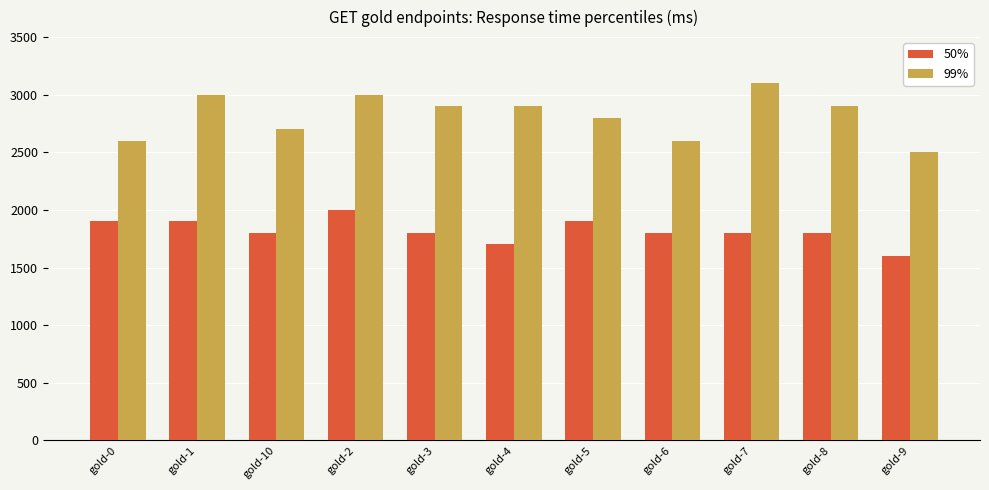

How many data points does each series have?

11